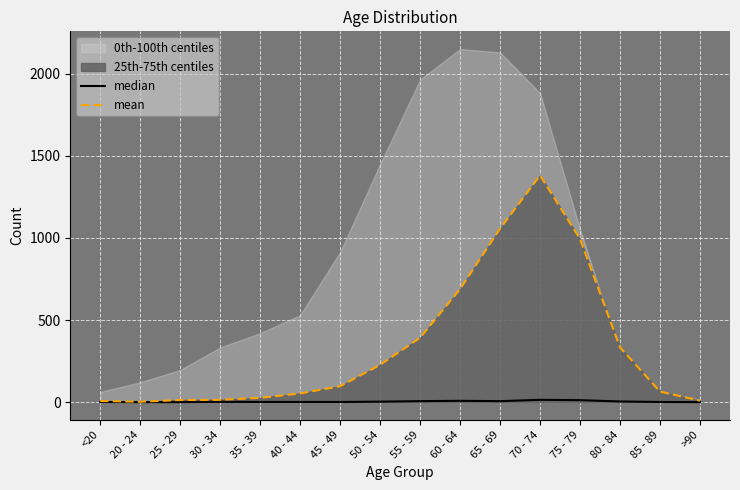

How many interior local valleys does the median series have?

1